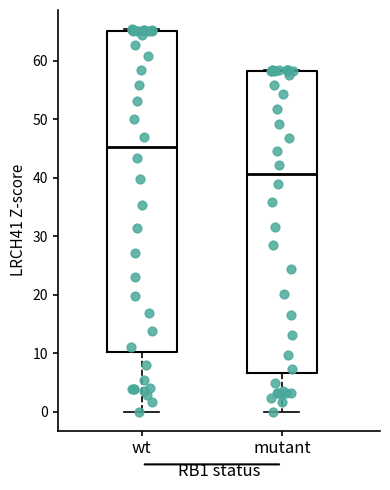

Reading left to right, transcribe this box plot: for each box, give where its median line is, the range the box spans, and where its two whiskers end, as read against the y-axis. The values are not printed on the chart, so give them approximately, as read against the axis.

wt: median 45, box 10 to 65, whiskers 0 to 65 (just above the box's upper edge)
mutant: median 41, box 7 to 58, whiskers 0 to 58